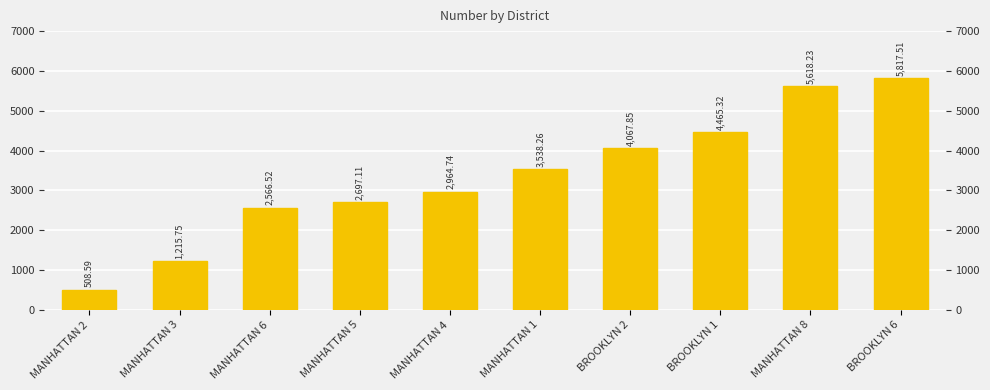

What is the change in value from MANHATTAN 2 to MANHATTAN 3?

+707.2